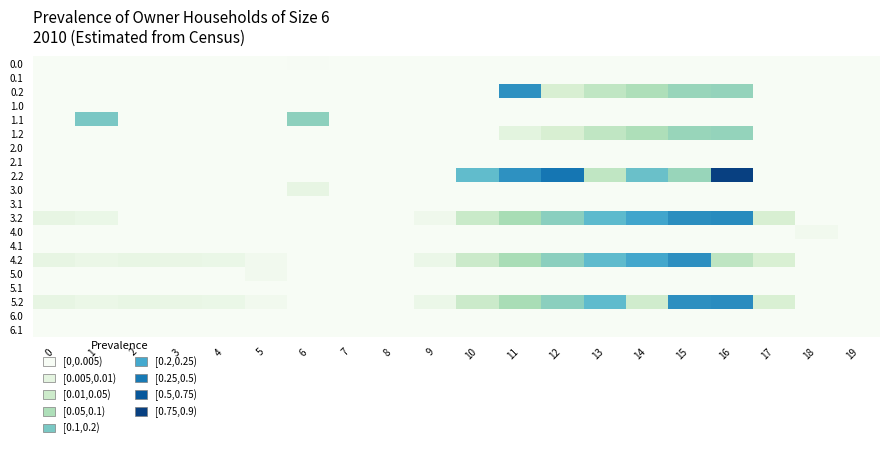

Which series changed the most between 16 and 18?

2.2